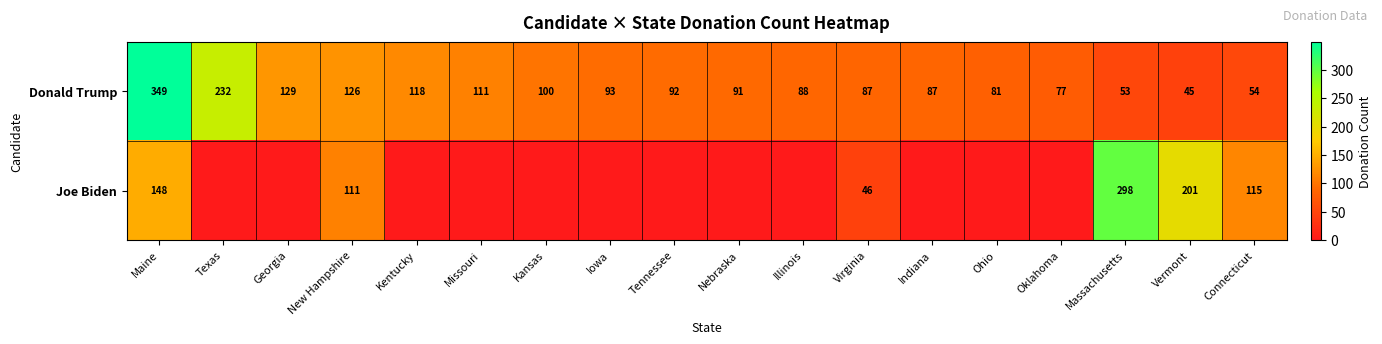

What is the difference between the highest and lowest values at New Hampshire?

15